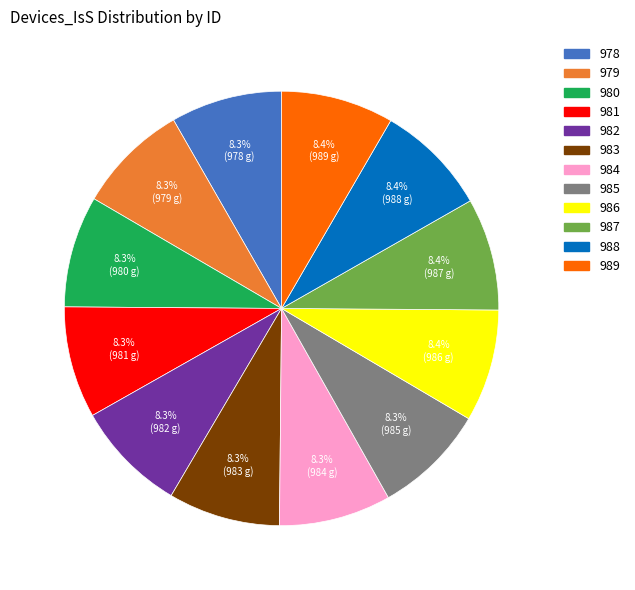

The 979 slice represents 20% of the pie. True or false?

False